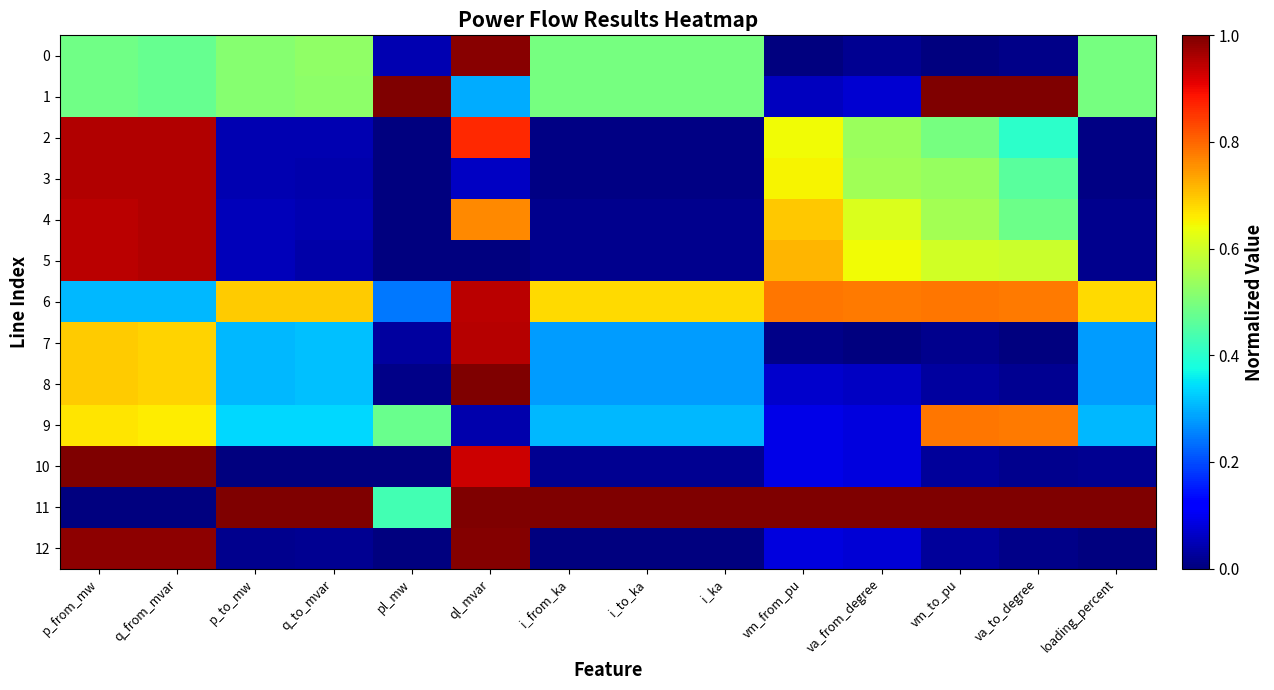

Rank the series by their maximum value, from highest to lowest.

1, 10, 11, 8, 12, 0, 5, 3, 2, 4, 7, 6, 9